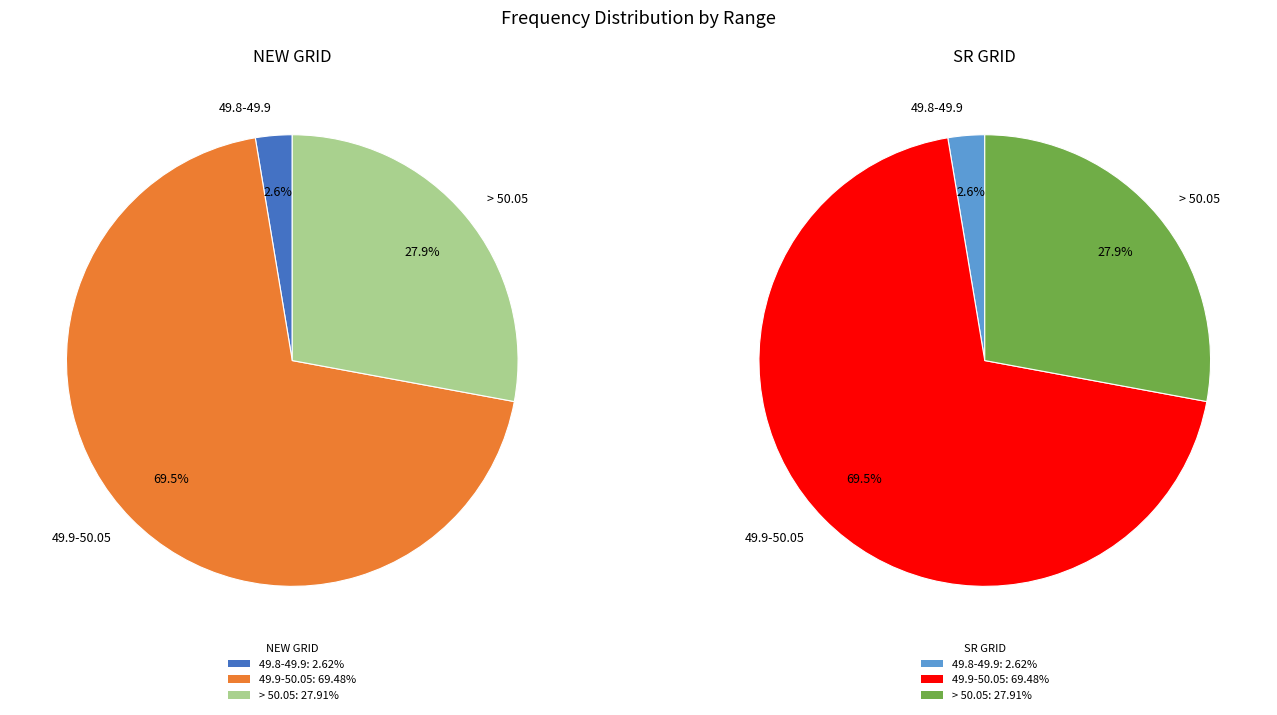

How much of the chart is everything except 49.8-49.9?

97.4%